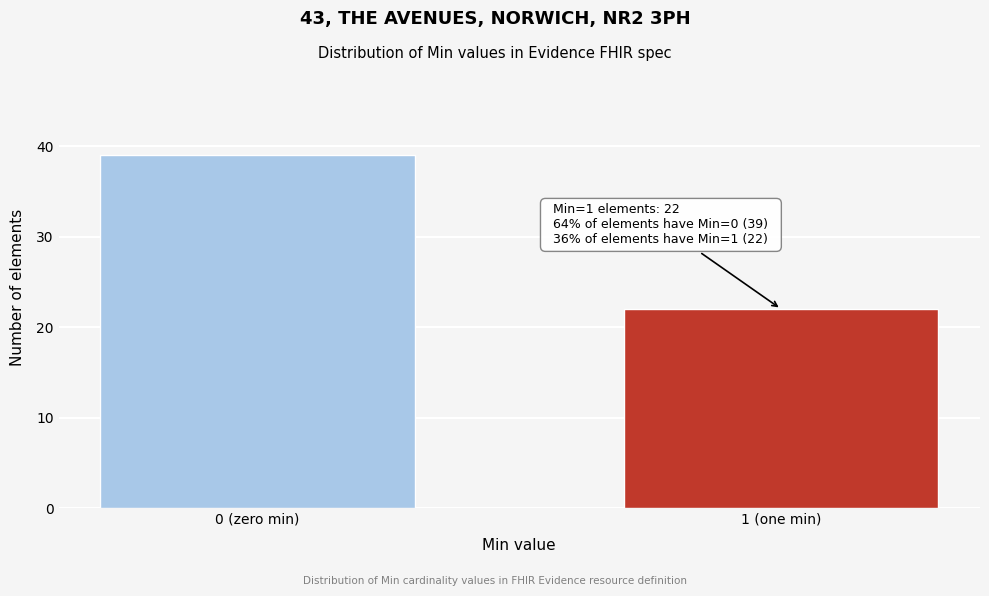

Reading left to right, extract all data points from this chart.

39	22